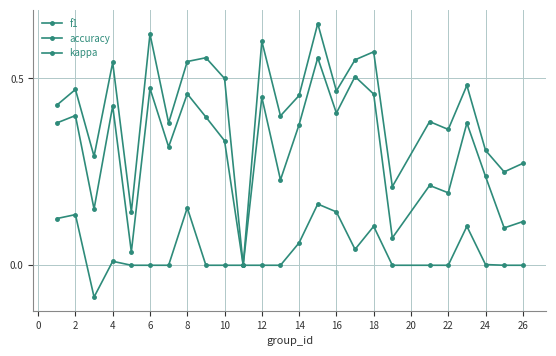

What is the highest value of the f1 series?

0.6